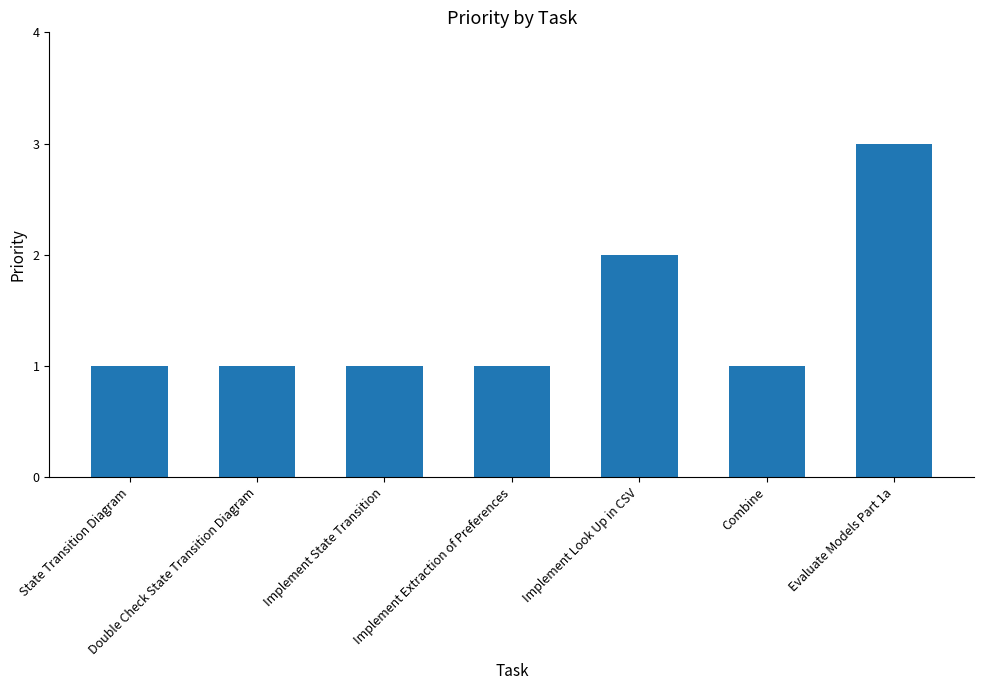

What is the sum of all values?

10